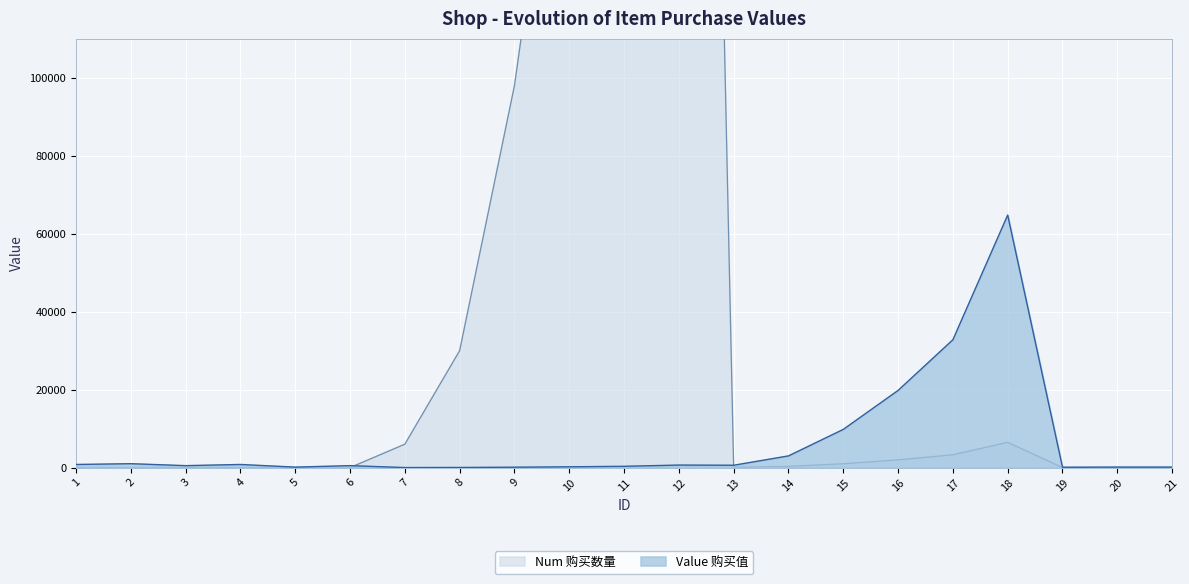

How many values in the Num (购买数量) series are below 300?

10